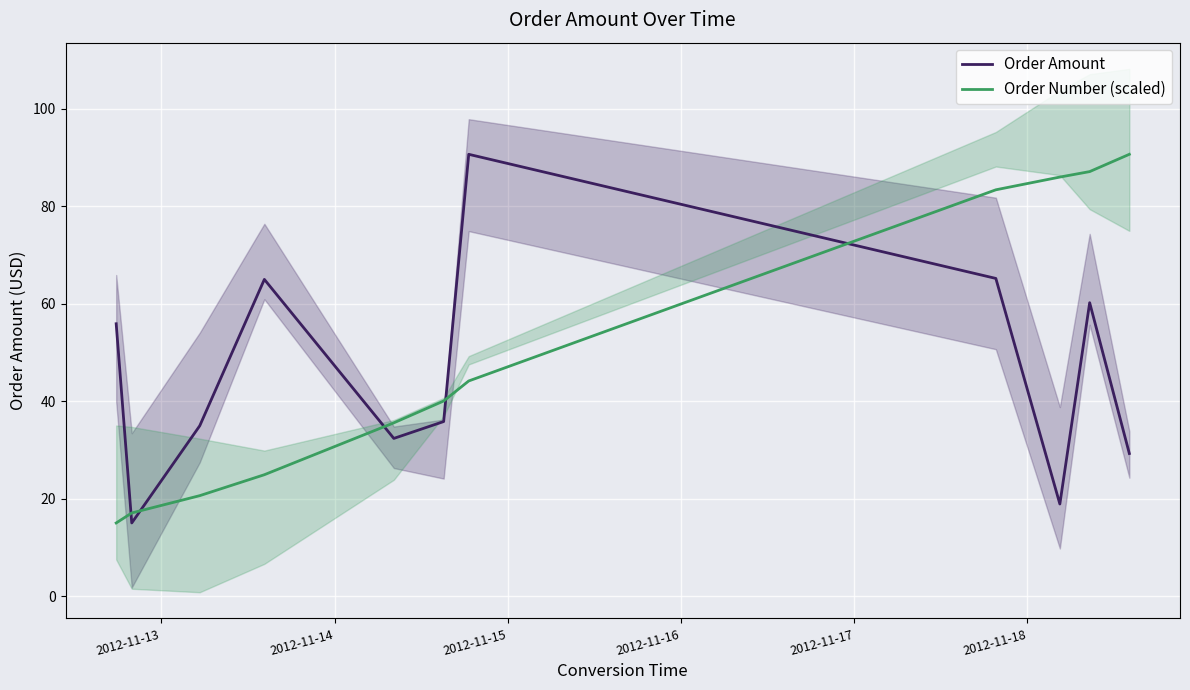

How many times do Order Amount and Order Number (scaled) cross each other?

5